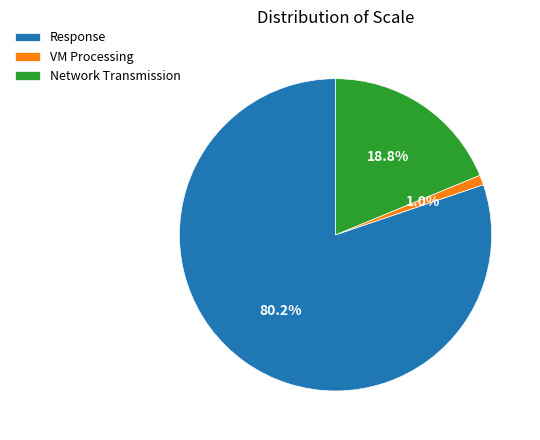

The VM Processing slice represents 11% of the pie. True or false?

False